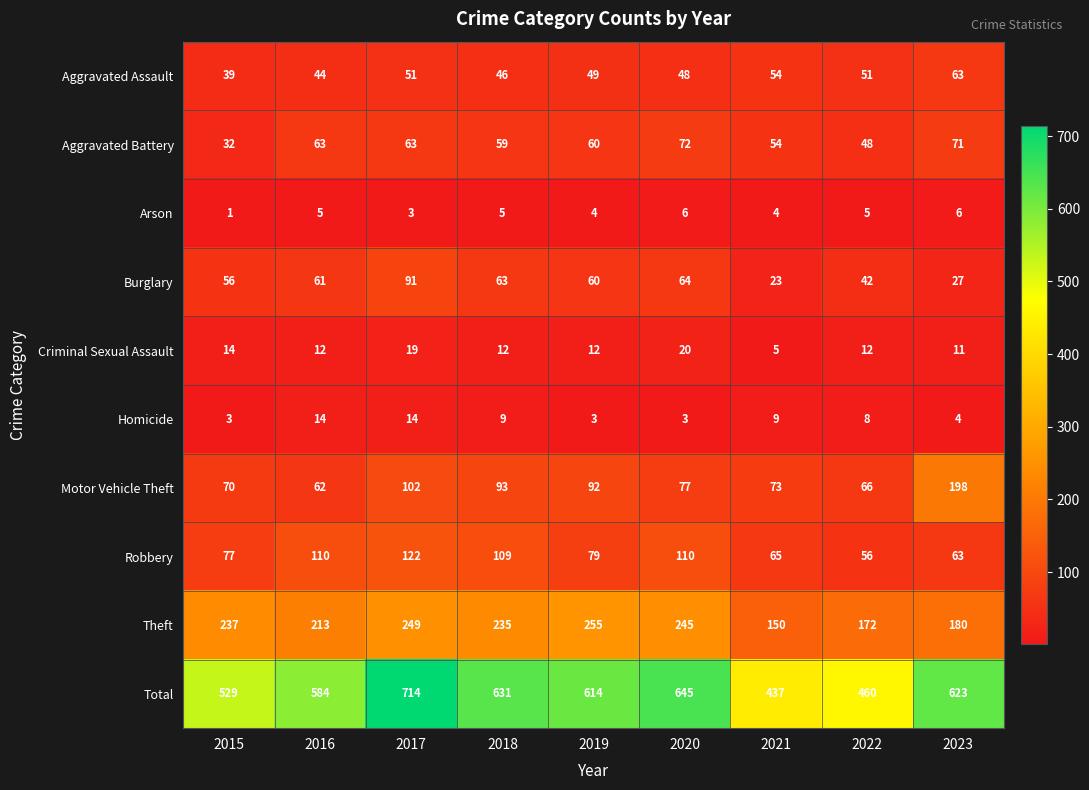

Is it true that Criminal Sexual Assault equals 19 at 2022?

False